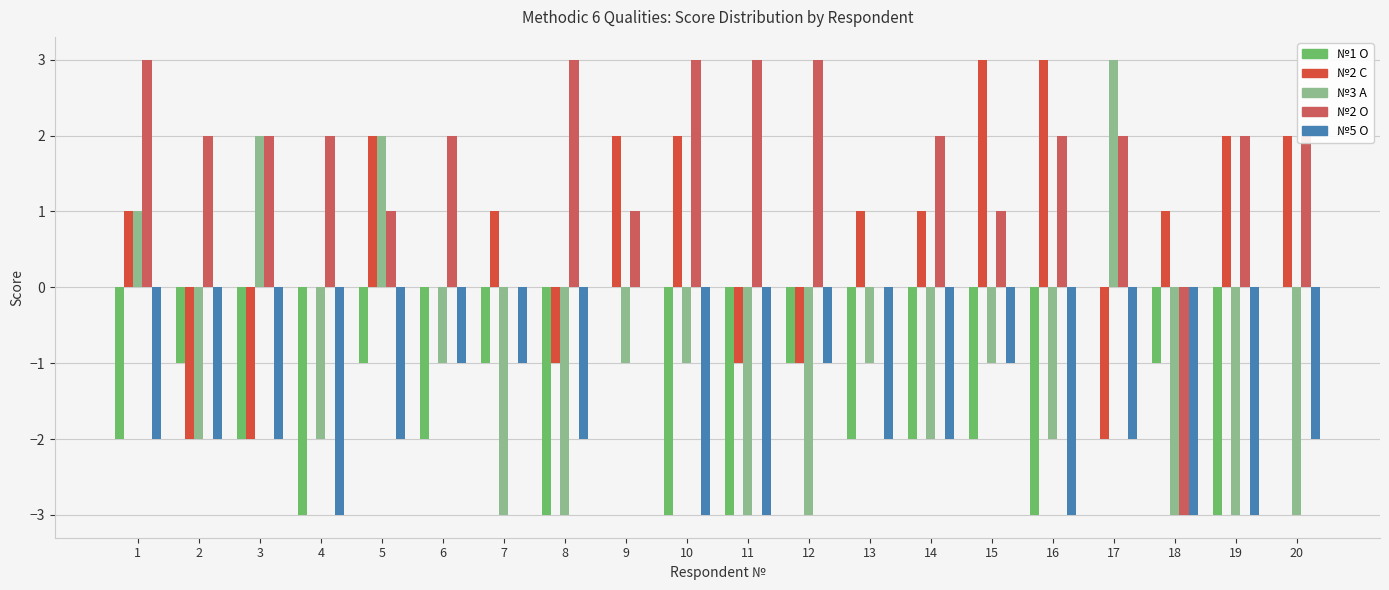

How many groups of bars are there?

20